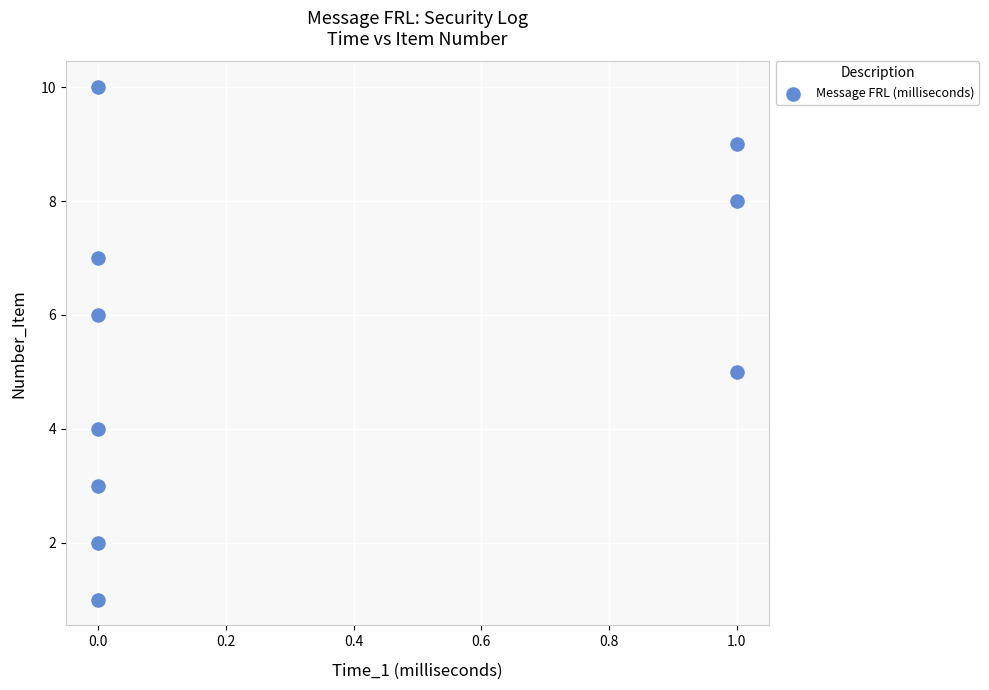

What is the range of Y values (max minus min)?

9